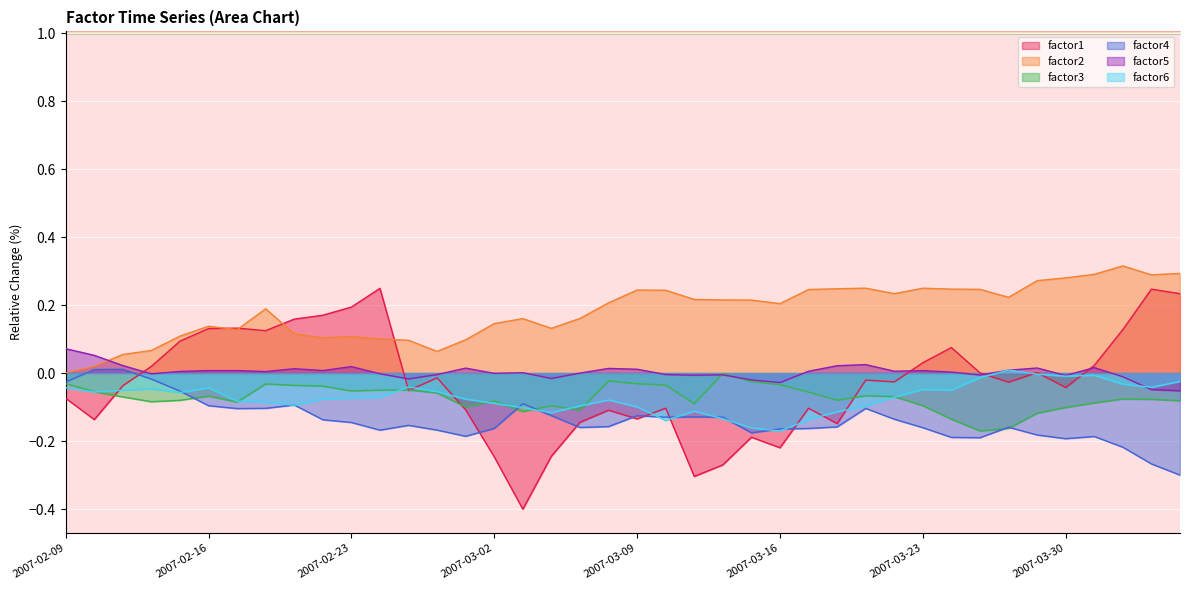

True or false: factor6 and factor5 intersect in this chart.

True